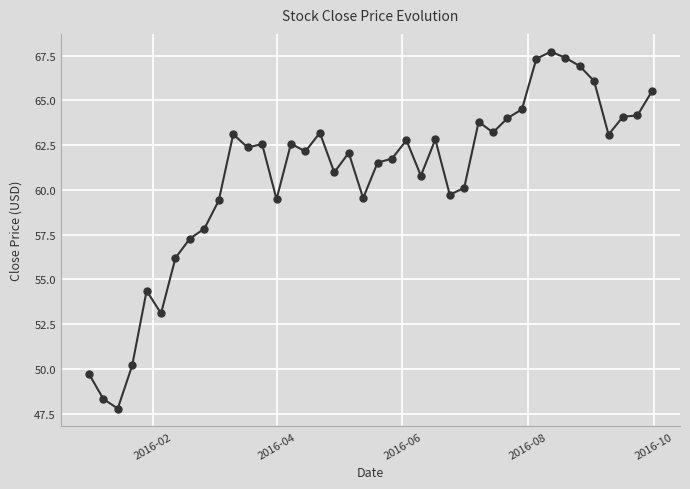

Count the number of data series in this chart.

1